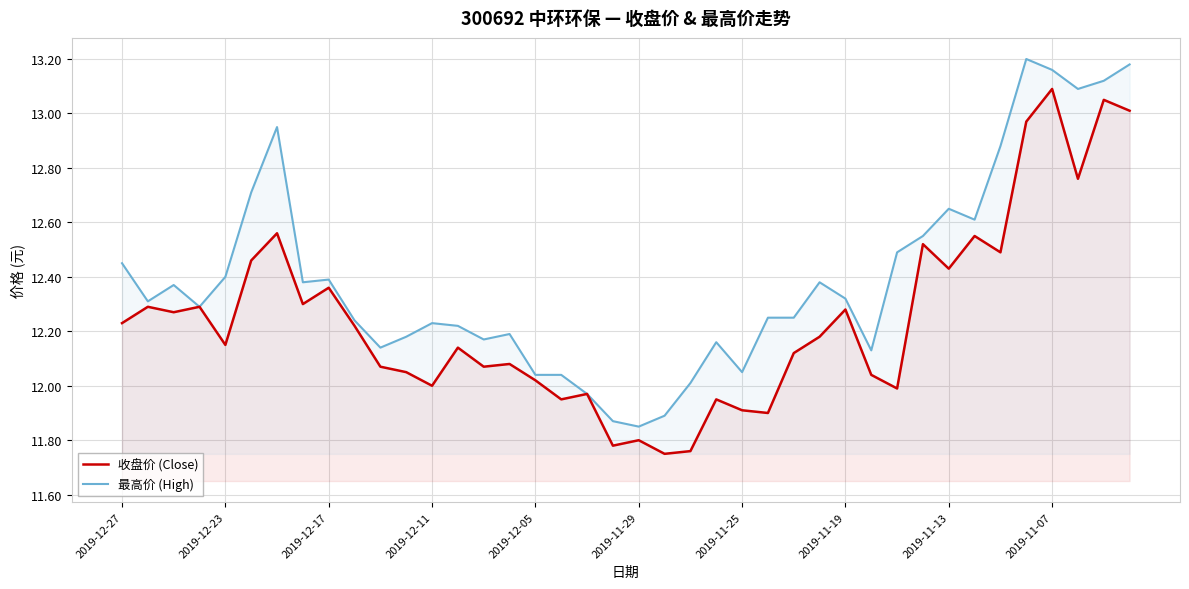

How many series are shown in this chart?

2